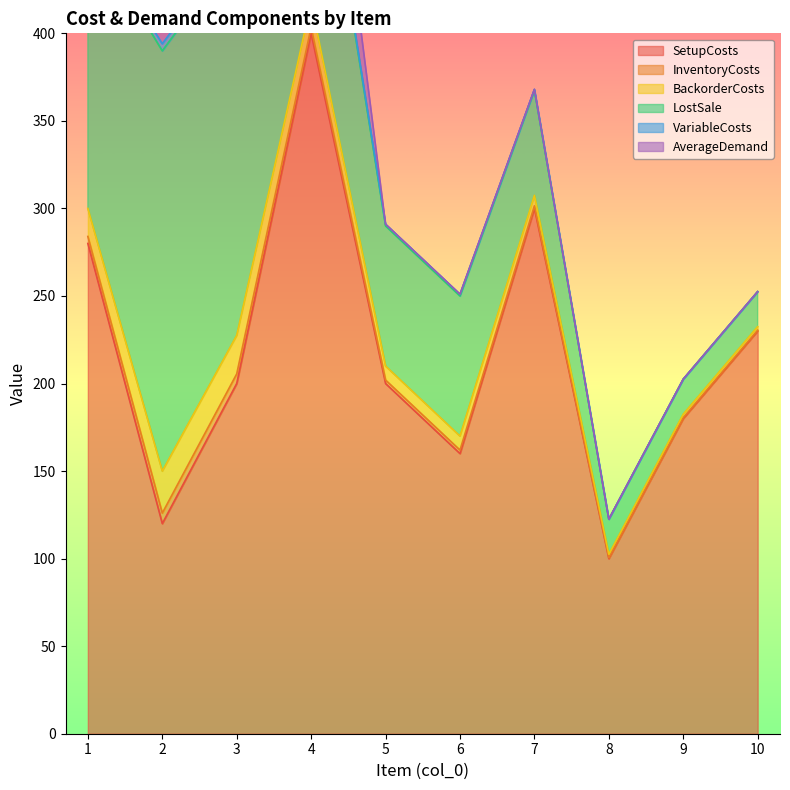

What is the sum of the SetupCosts values at 5 and 8?

300